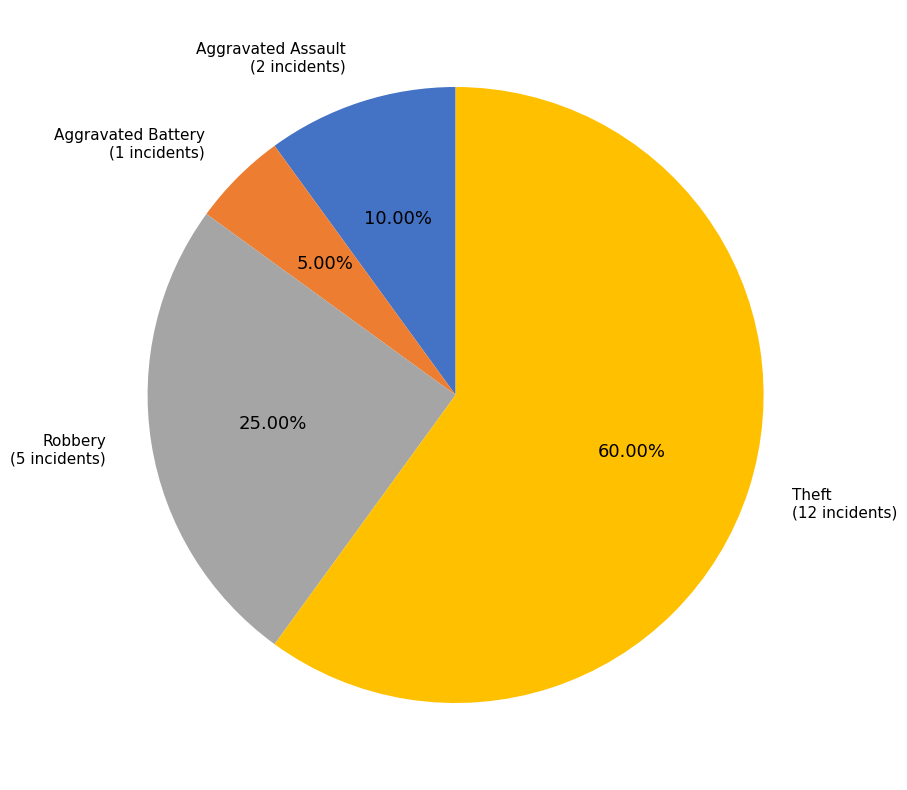

Rank the categories by value from lowest to highest.

Aggravated Battery, Aggravated Assault, Robbery, Theft